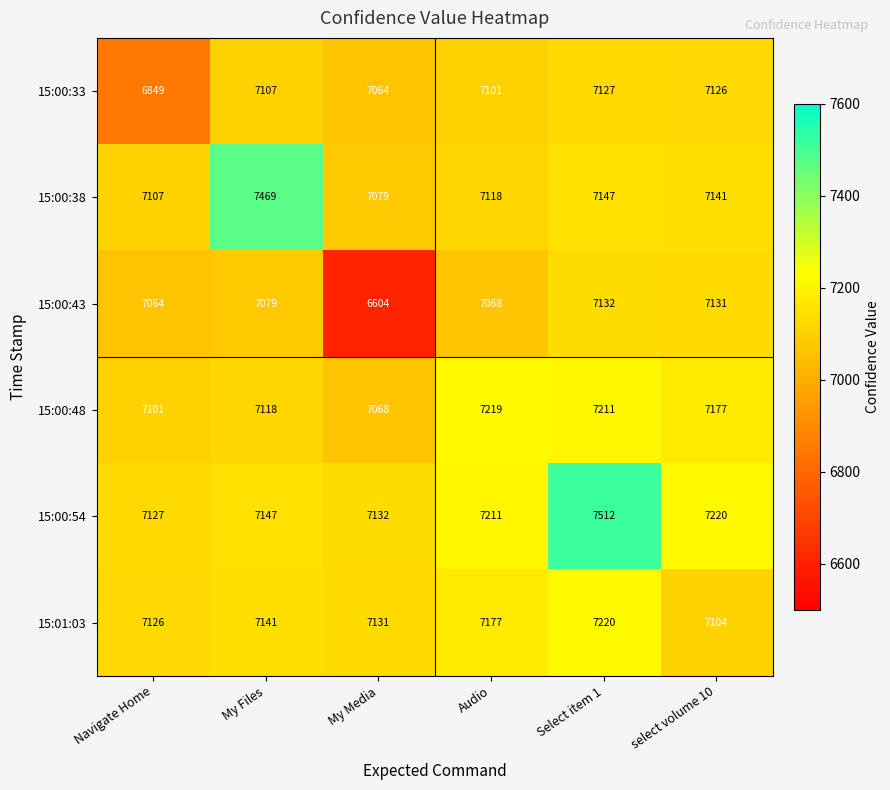

Rank the series by their maximum value, from highest to lowest.

15:00:54, 15:00:38, 15:01:03, 15:00:48, 15:00:43, 15:00:33